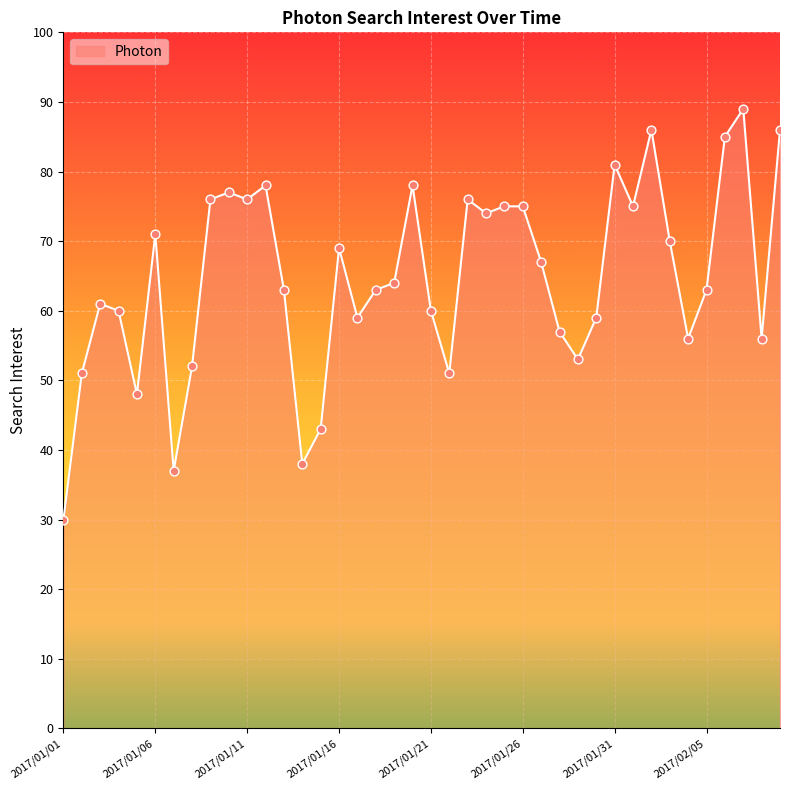

What is the greatest value displayed?

89